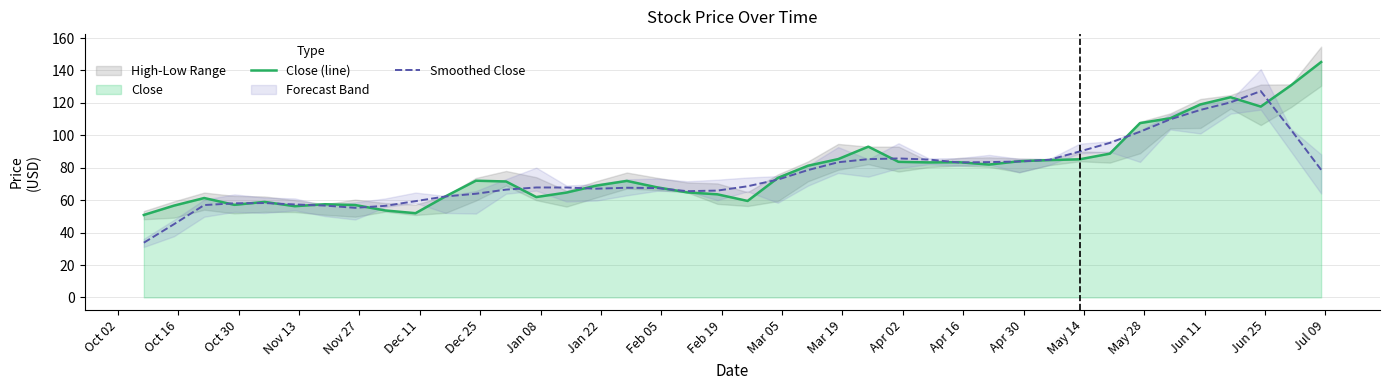

What is the minimum value for Close (line)?

50.9